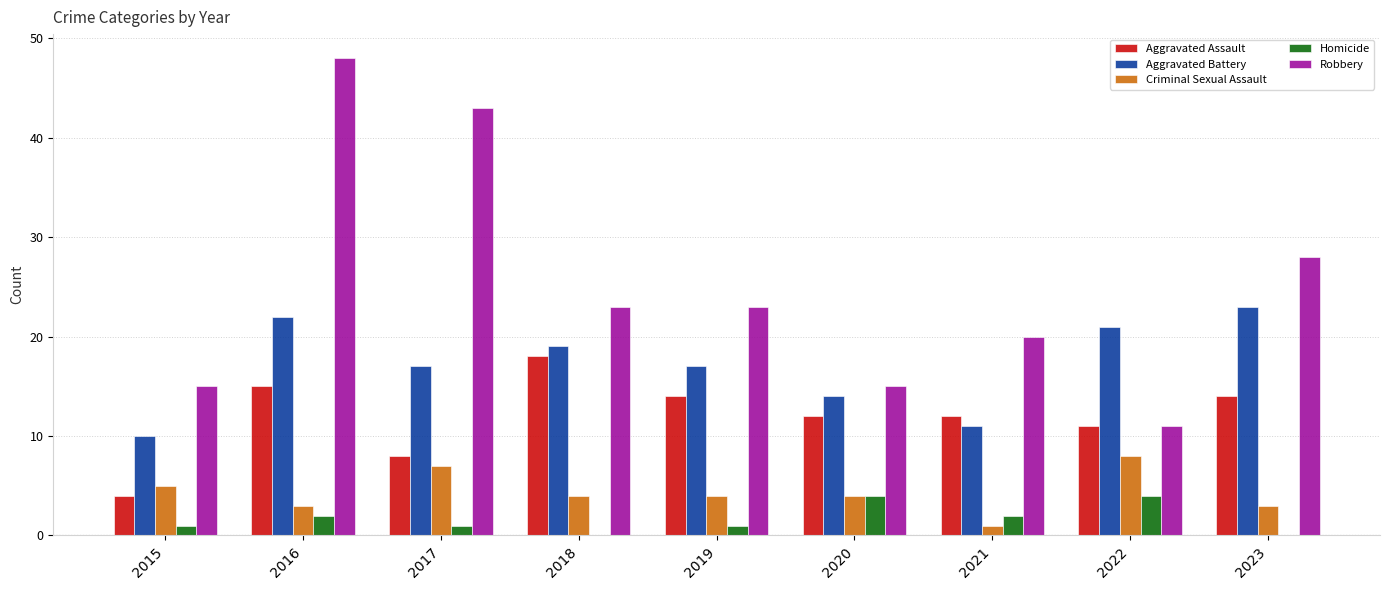

Count the number of categories in the chart.

9